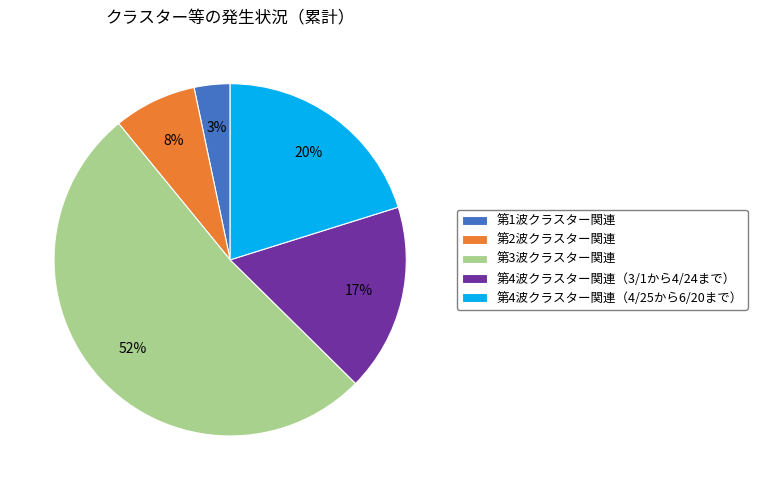

The 第3波クラスター関連 slice represents 63% of the pie. True or false?

False